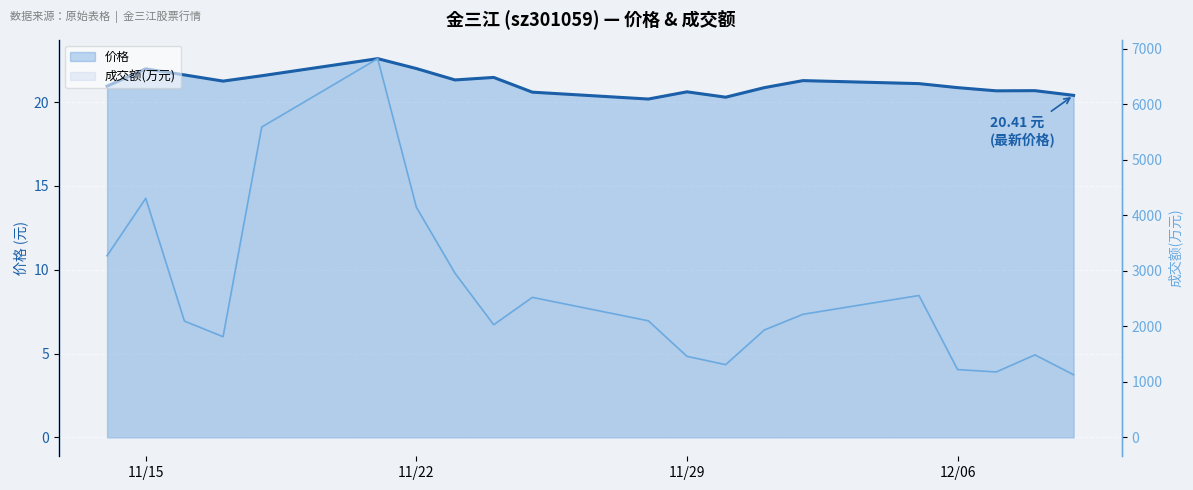

What is the average value of the 成交额(万元) series?

2607.2